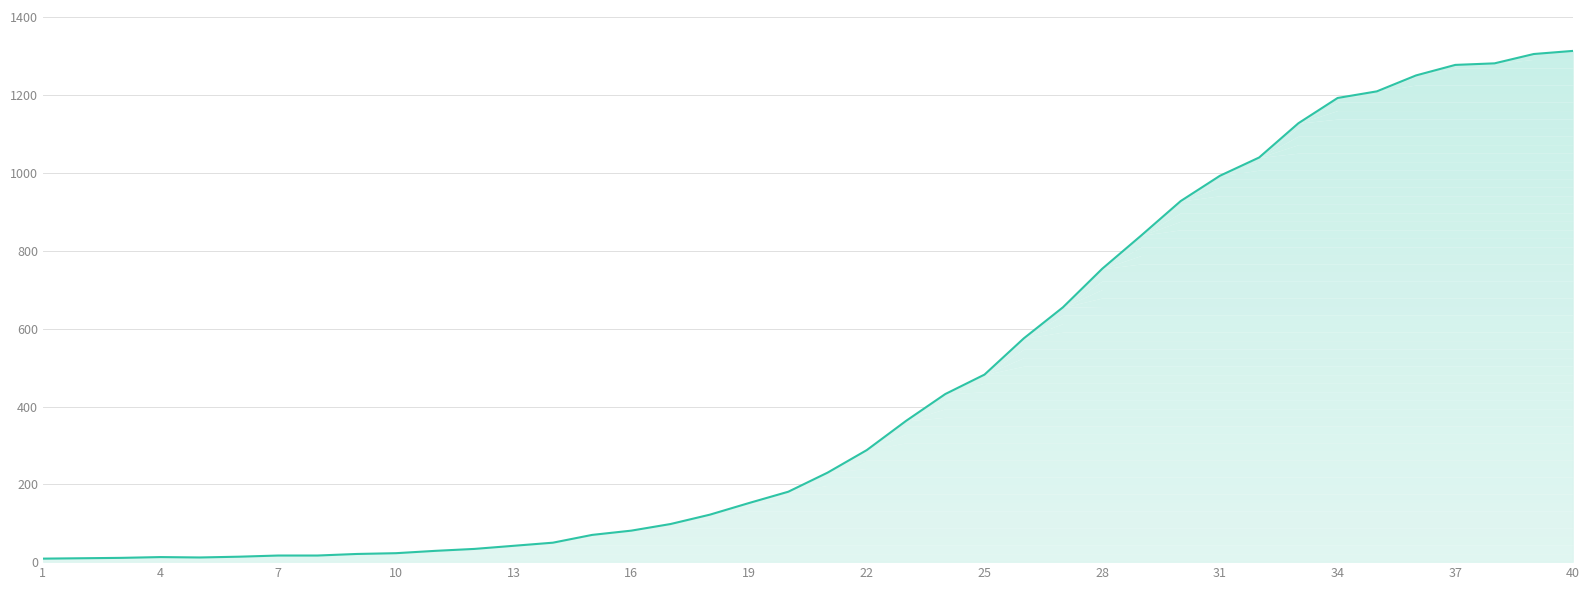

What is the greatest value displayed?

1314